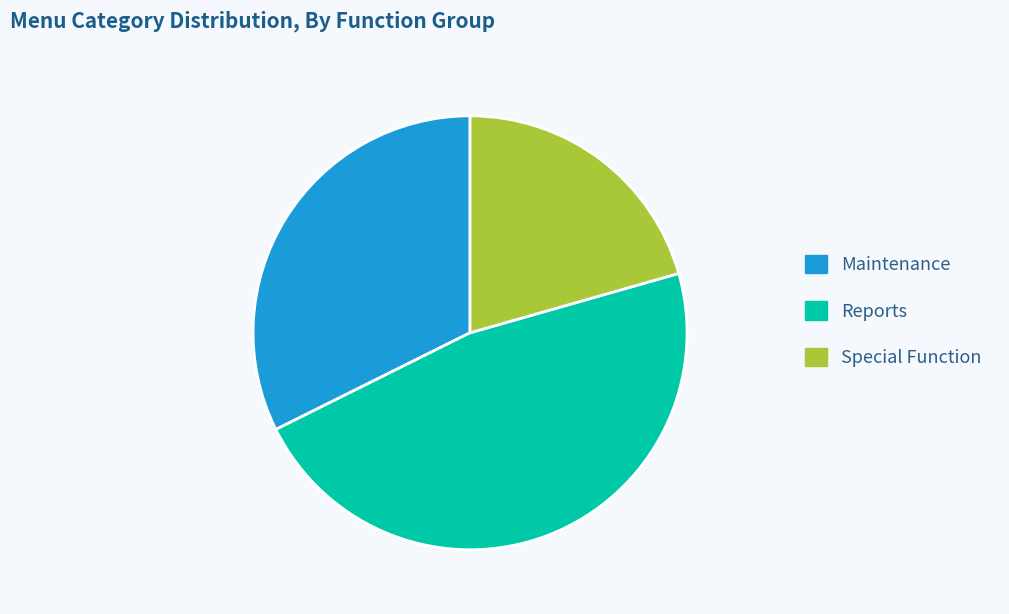

Which slice is the smallest?

Special Function